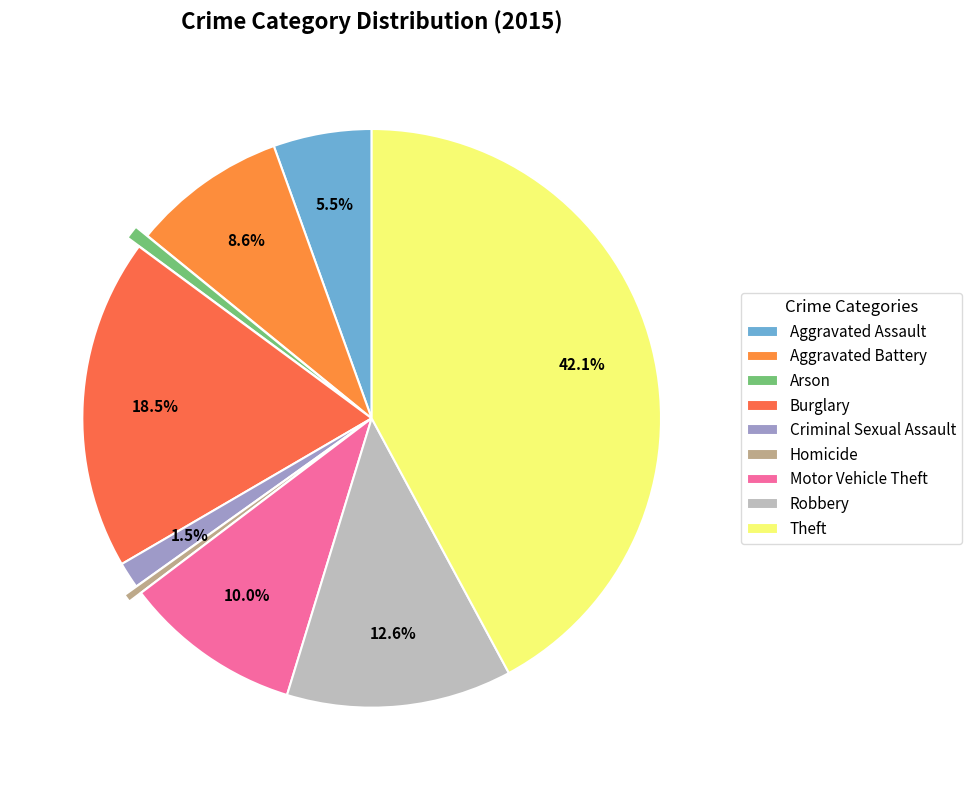

Count the number of slices in the pie.

9